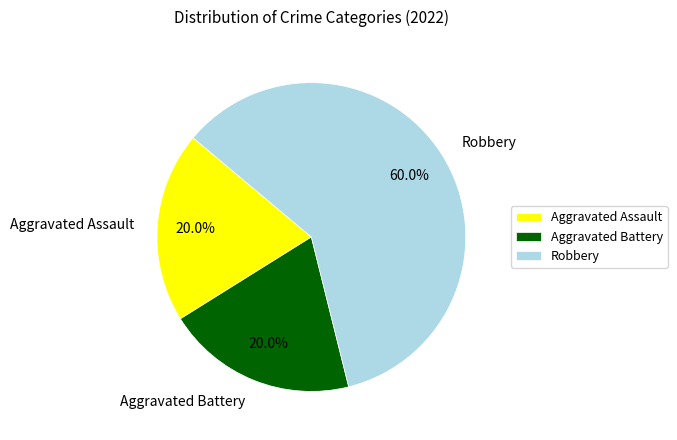

Does Robbery represent more than half of the total?

Yes